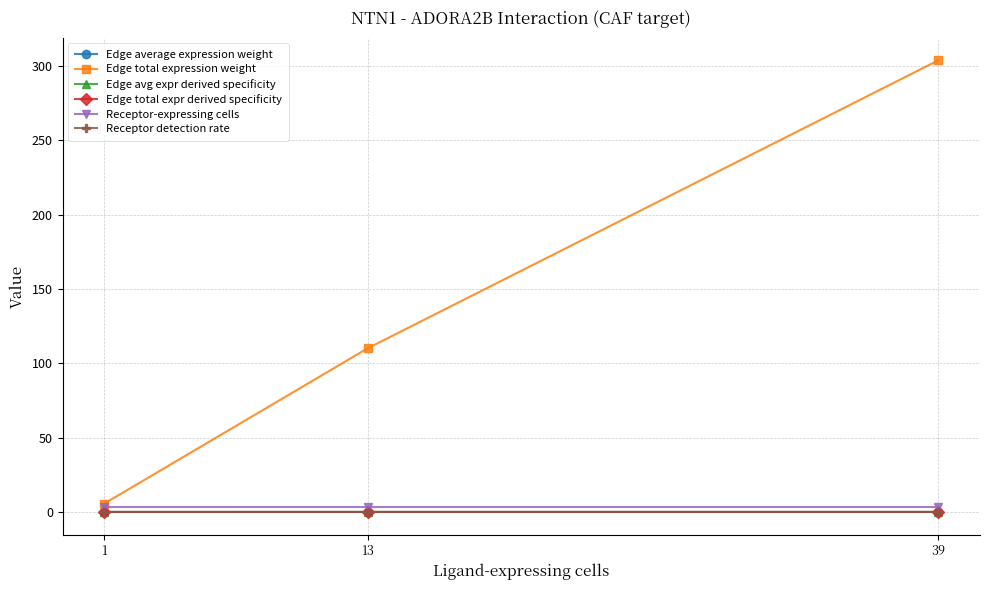

Which series changed the most between 1 and 13?

Edge total expression weight